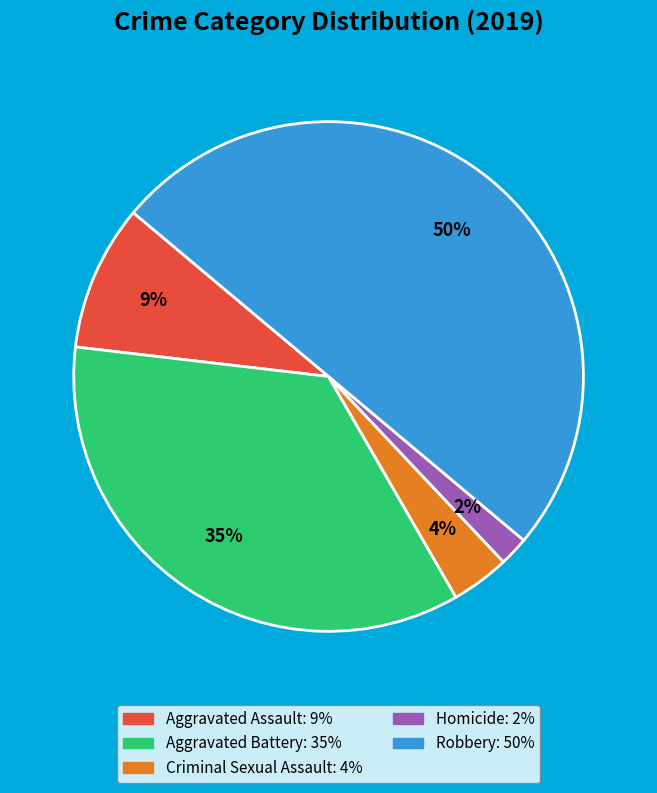

To the nearest percent, what percentage of the pie is Homicide?

2%